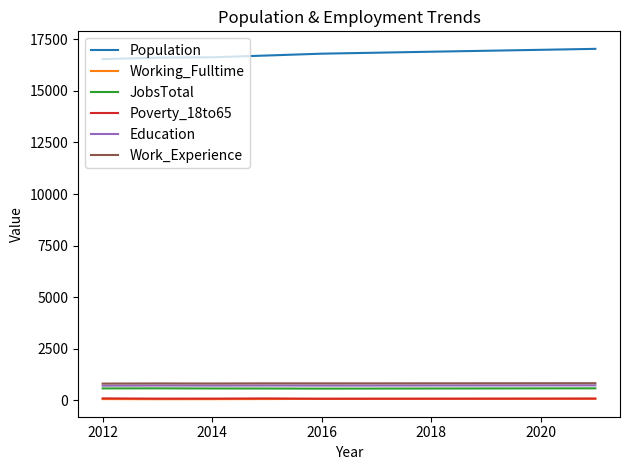

What is the greatest value displayed?

17038